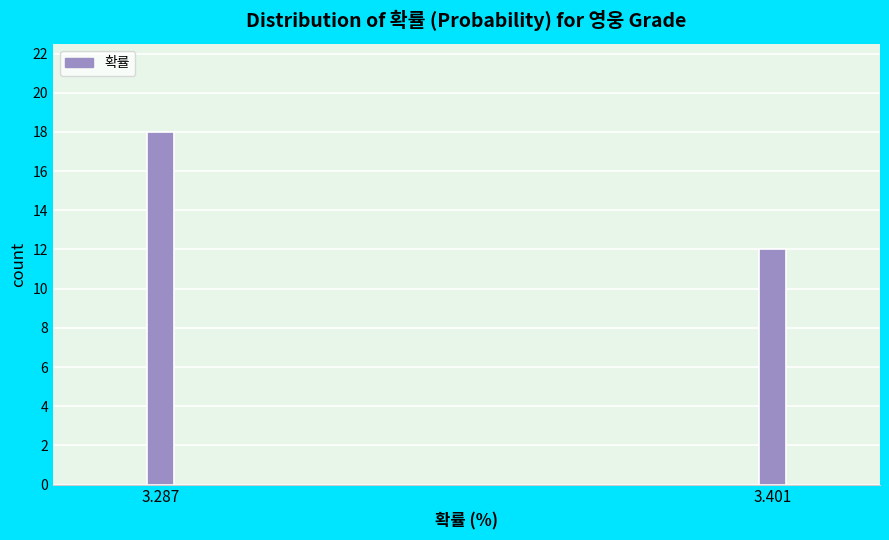

Reading left to right, transcribe all the data shown in this chart.

18	12